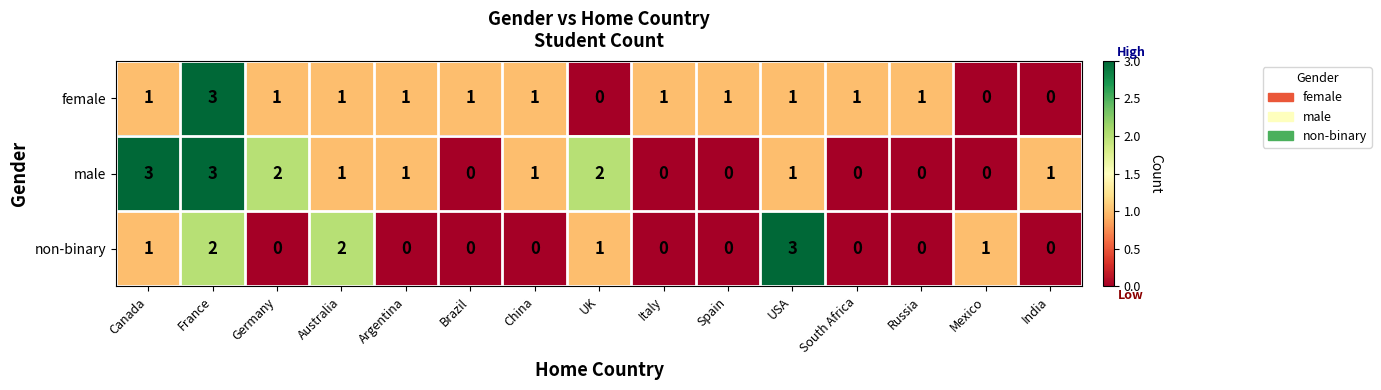

What is the sum of the male values at USA and Canada?

4